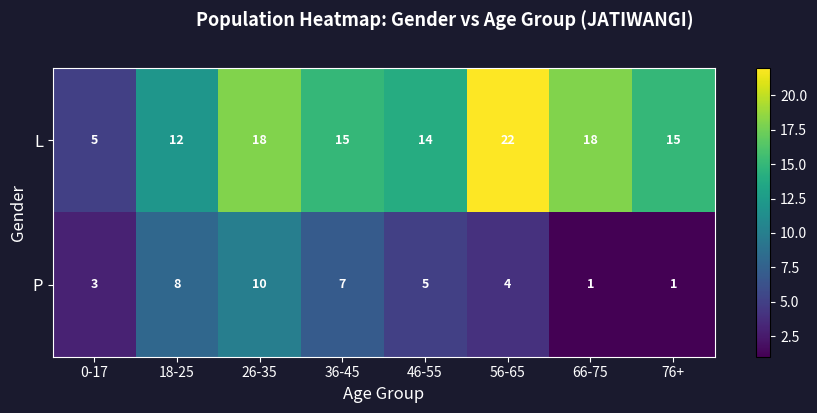

Is it true that L equals 5 at 0-17?

True